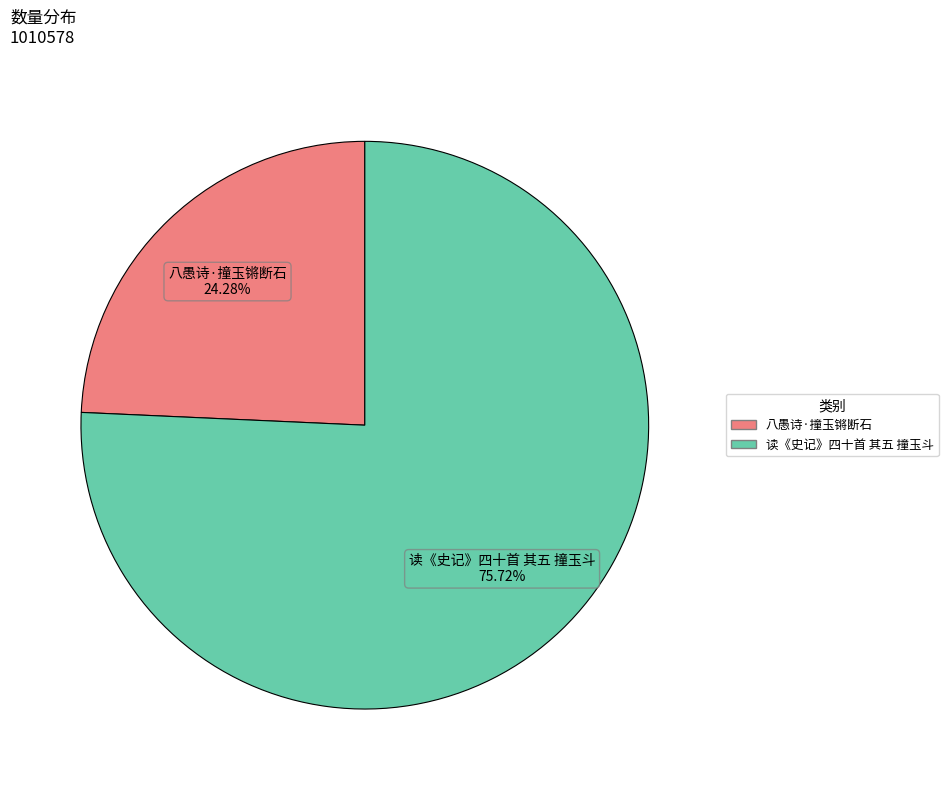

How much of the chart is everything except 八愚诗·撞玉锵断石?

75.7%